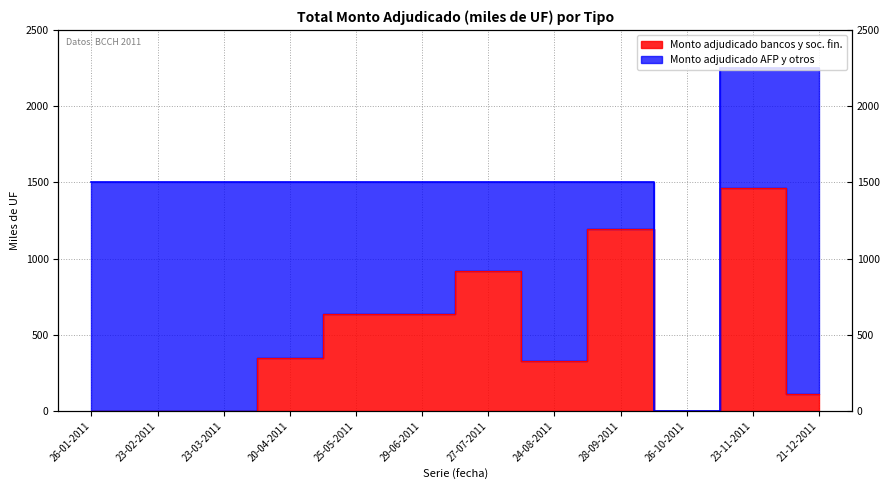

How many data points does each series have?

12